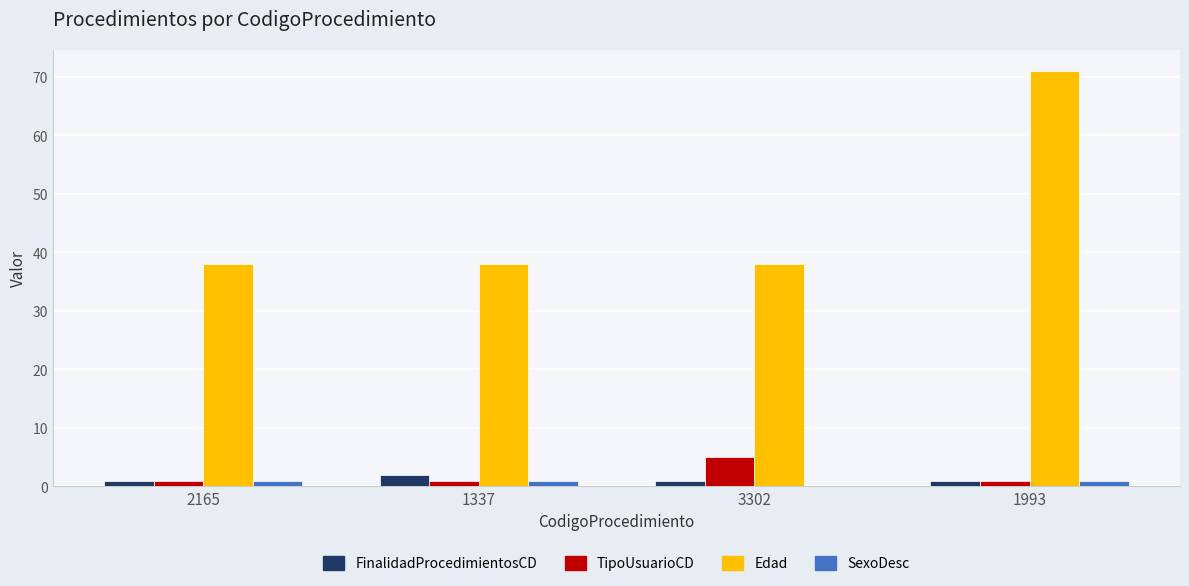

Which series changed the most between 1337 and 1993?

Edad